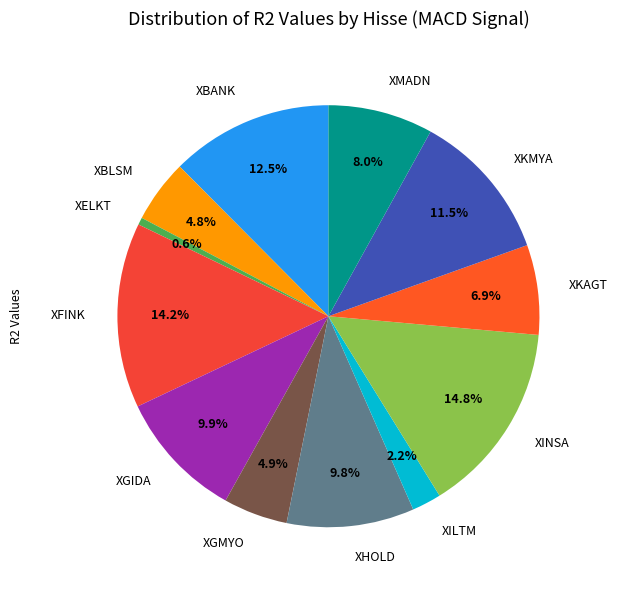

Approximately how many times larger is the value at XILTM compared to XBLSM?

0.5